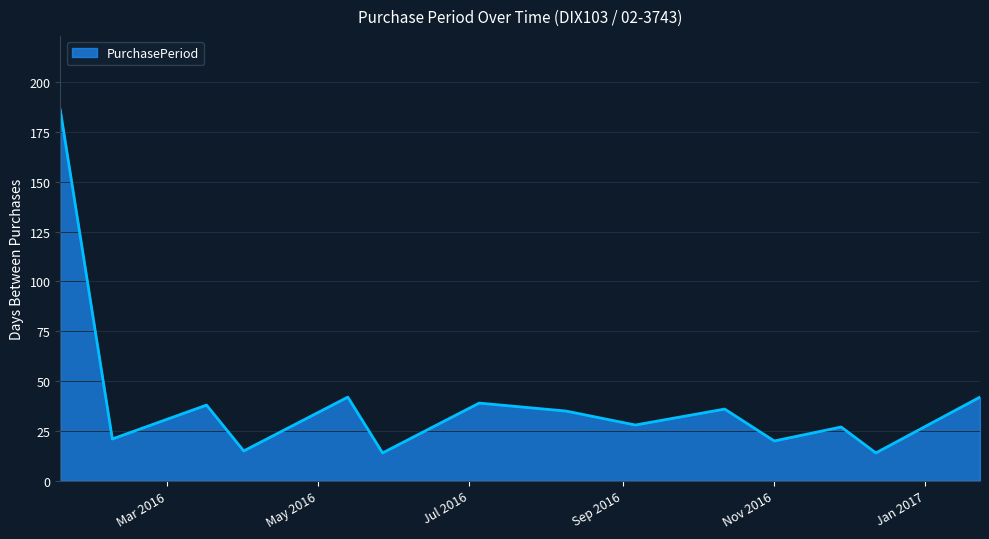

What is the difference between the maximum and minimum values?

172